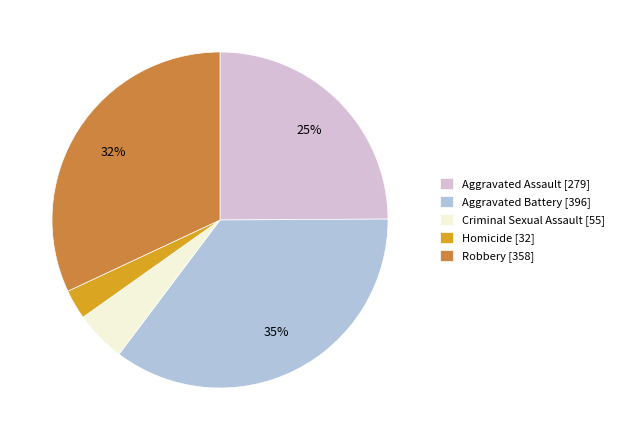

Which category has the biggest portion of the pie?

Aggravated Battery